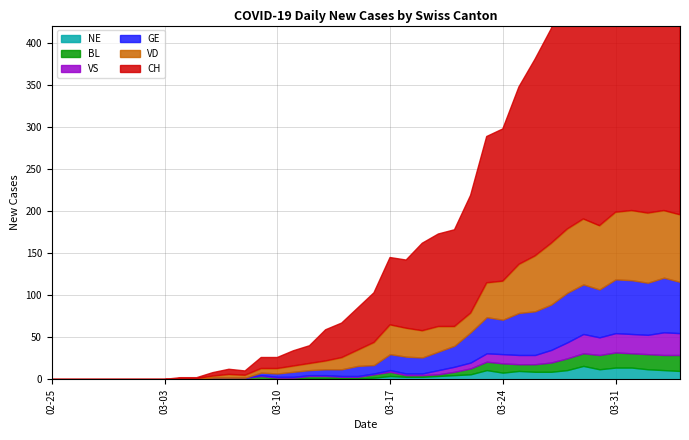

Rank the series at 2020-03-24 from lowest to highest value.

NE, BL, VS, GE, VD, CH